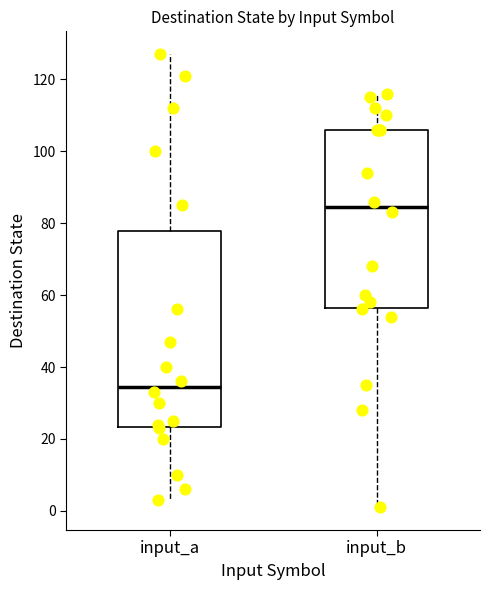

Where does the upper whisker of the box for input_b end on the y-axis? The values are not printed on the chart, so give them approximately, as read against the axis.

116